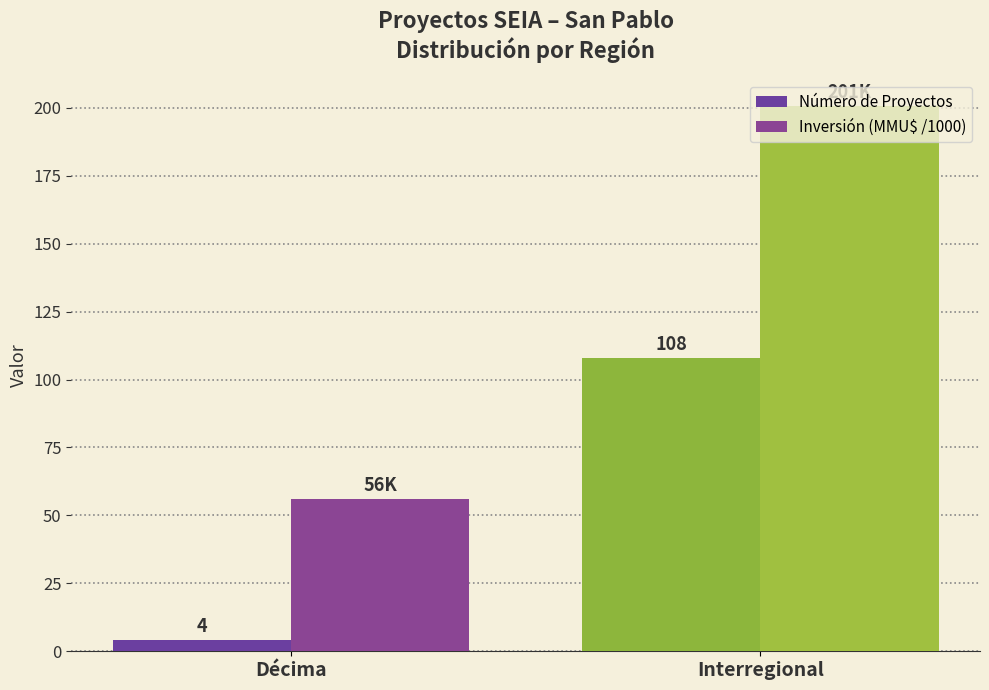

The Número de Proyectos series shows 4.0 at Décima. True or false?

True